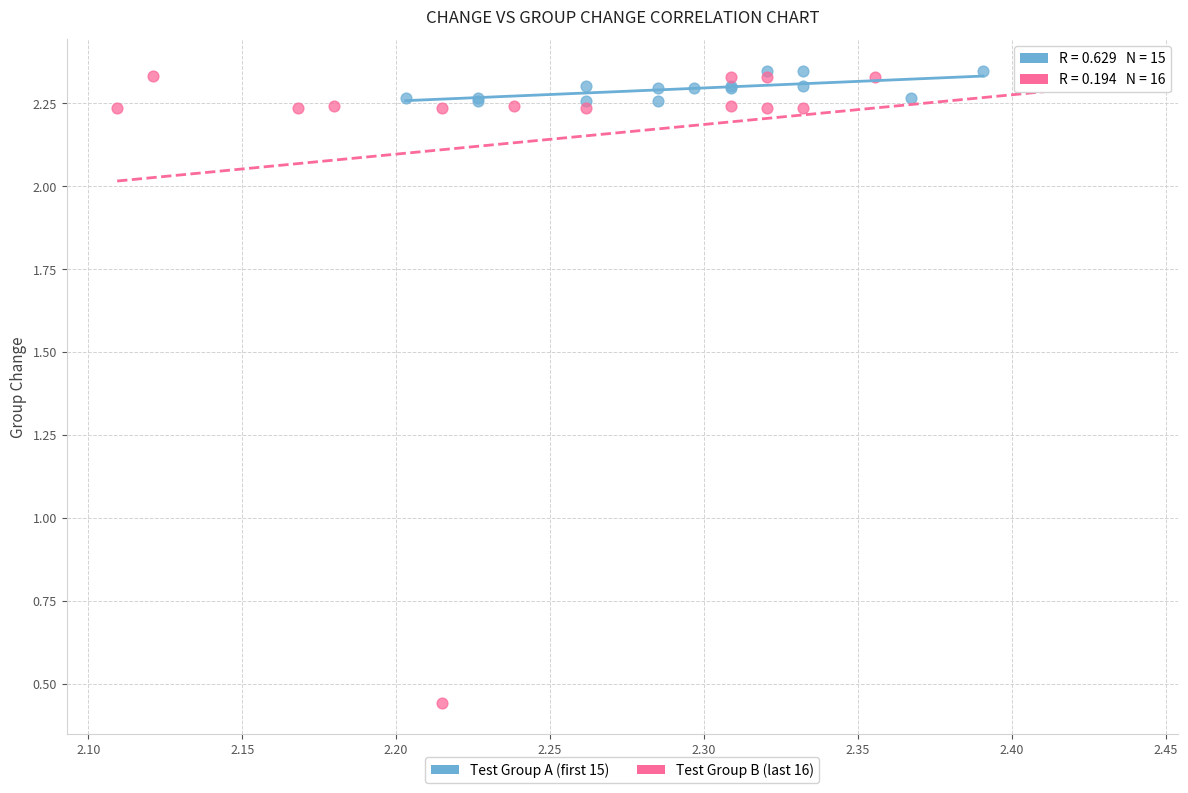

What are all the series names shown in the legend?

Test Group A (first 15), Test Group B (last 16)